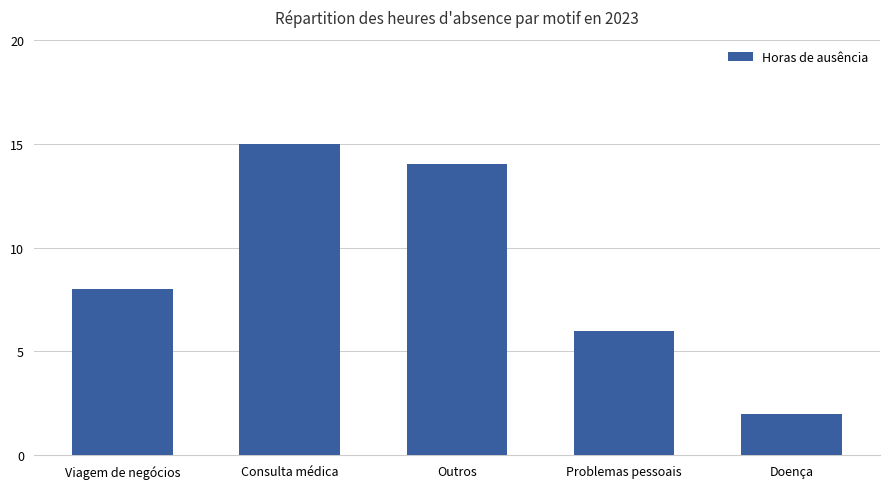

The value at Consulta médica is 21. True or false?

False